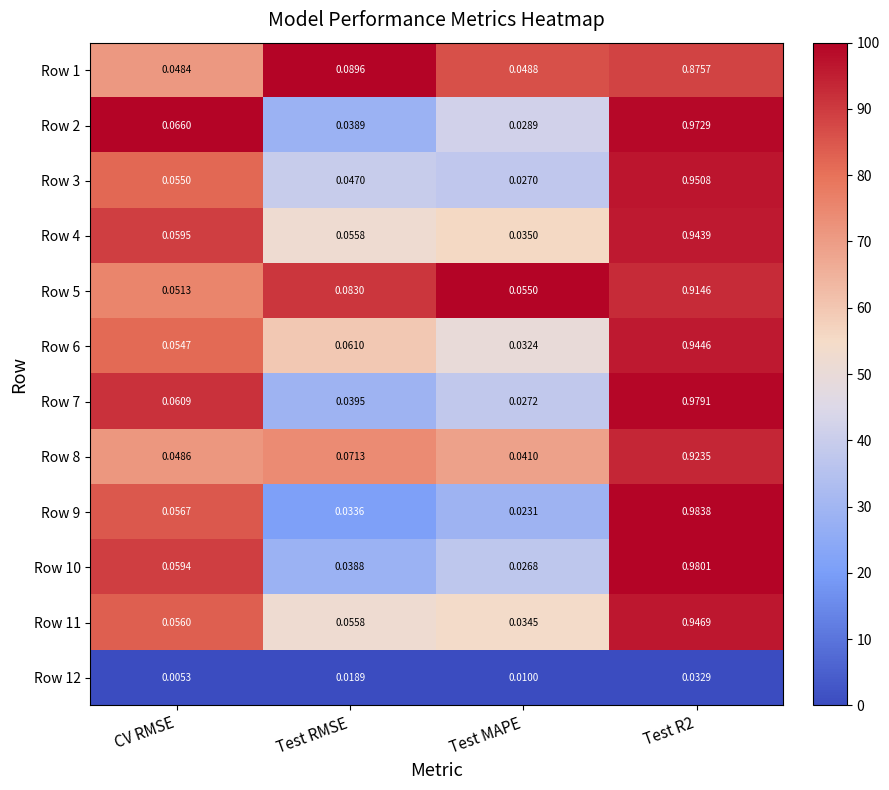

Count the number of data series in this chart.

12